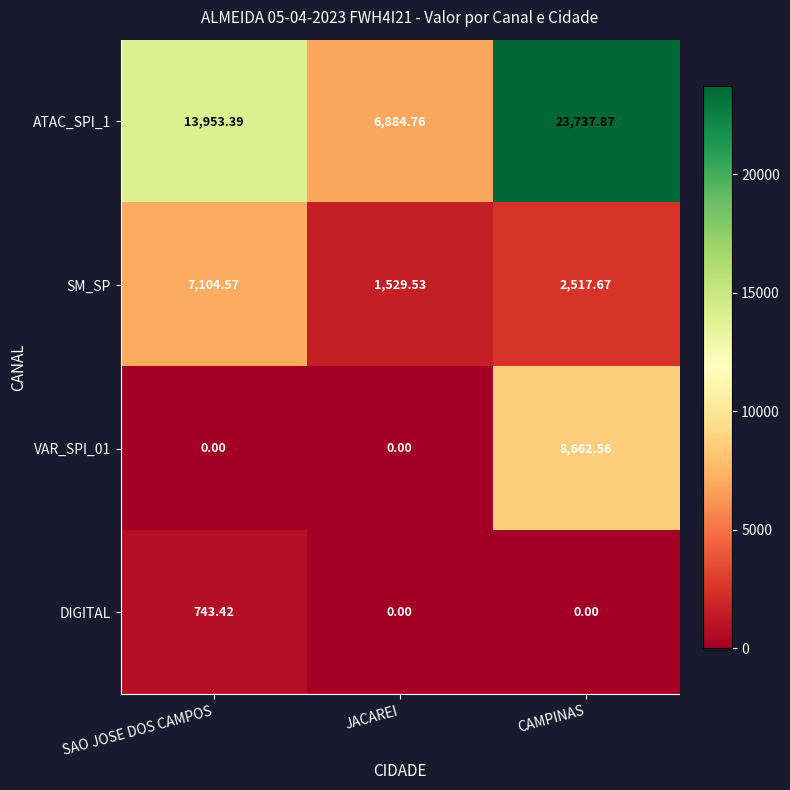

At which category does the chart reach its peak across all series?

CAMPINAS